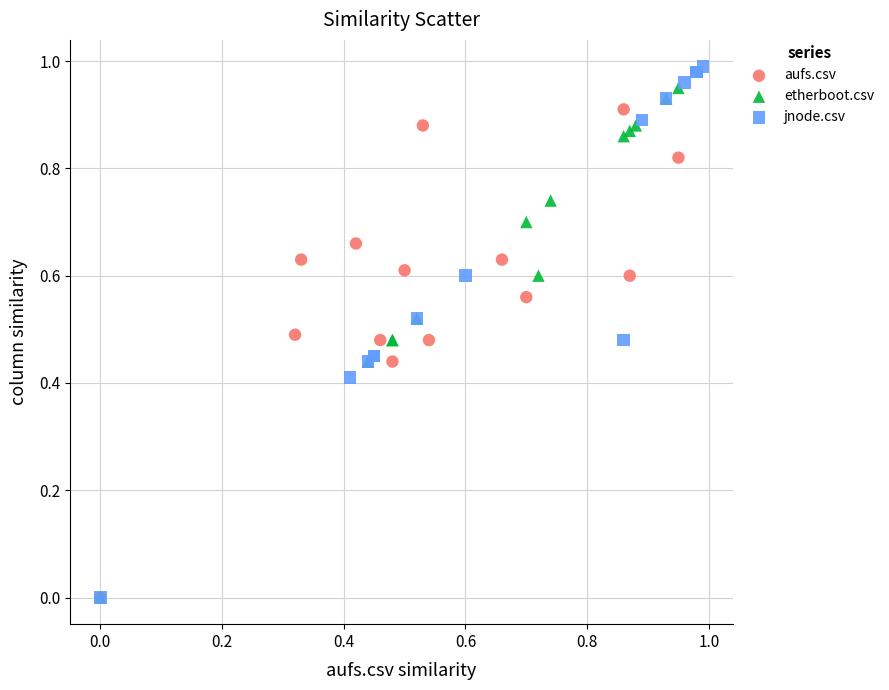

Which series has the largest Y range (max minus min)?

jnode.csv